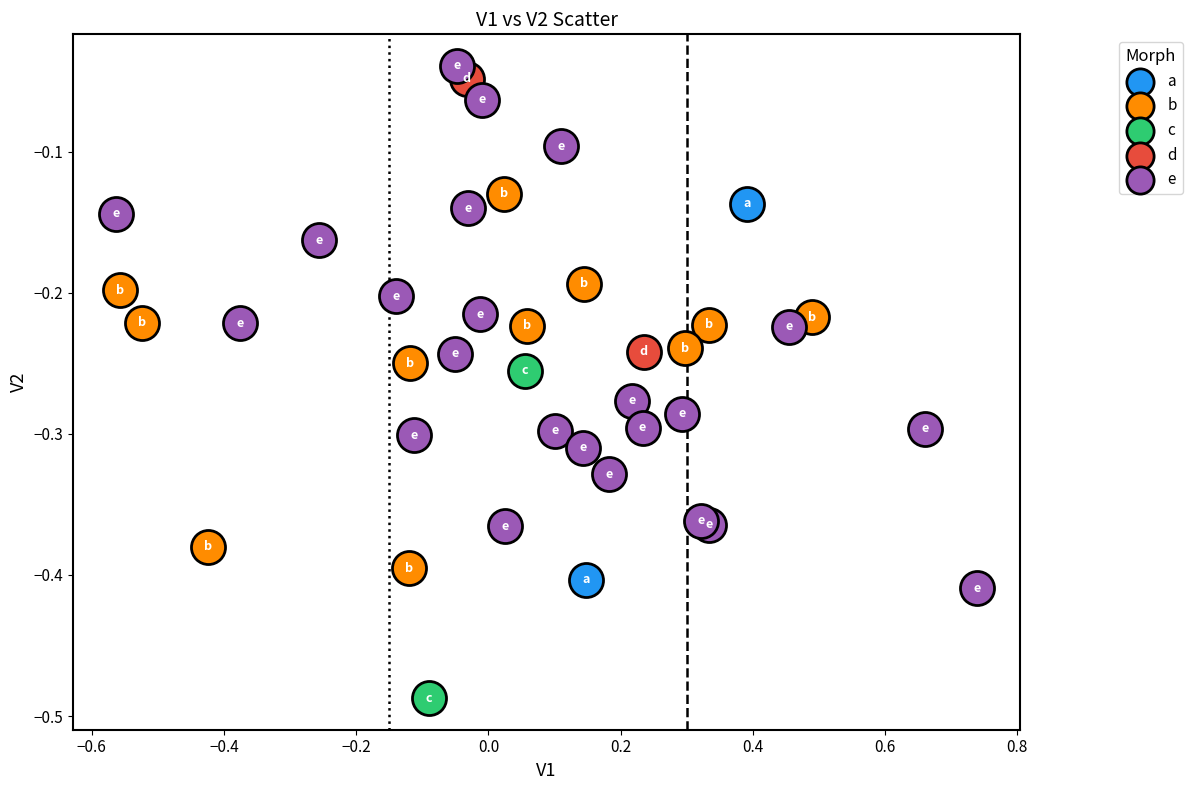

What are all the series names shown in the legend?

a, b, c, d, e